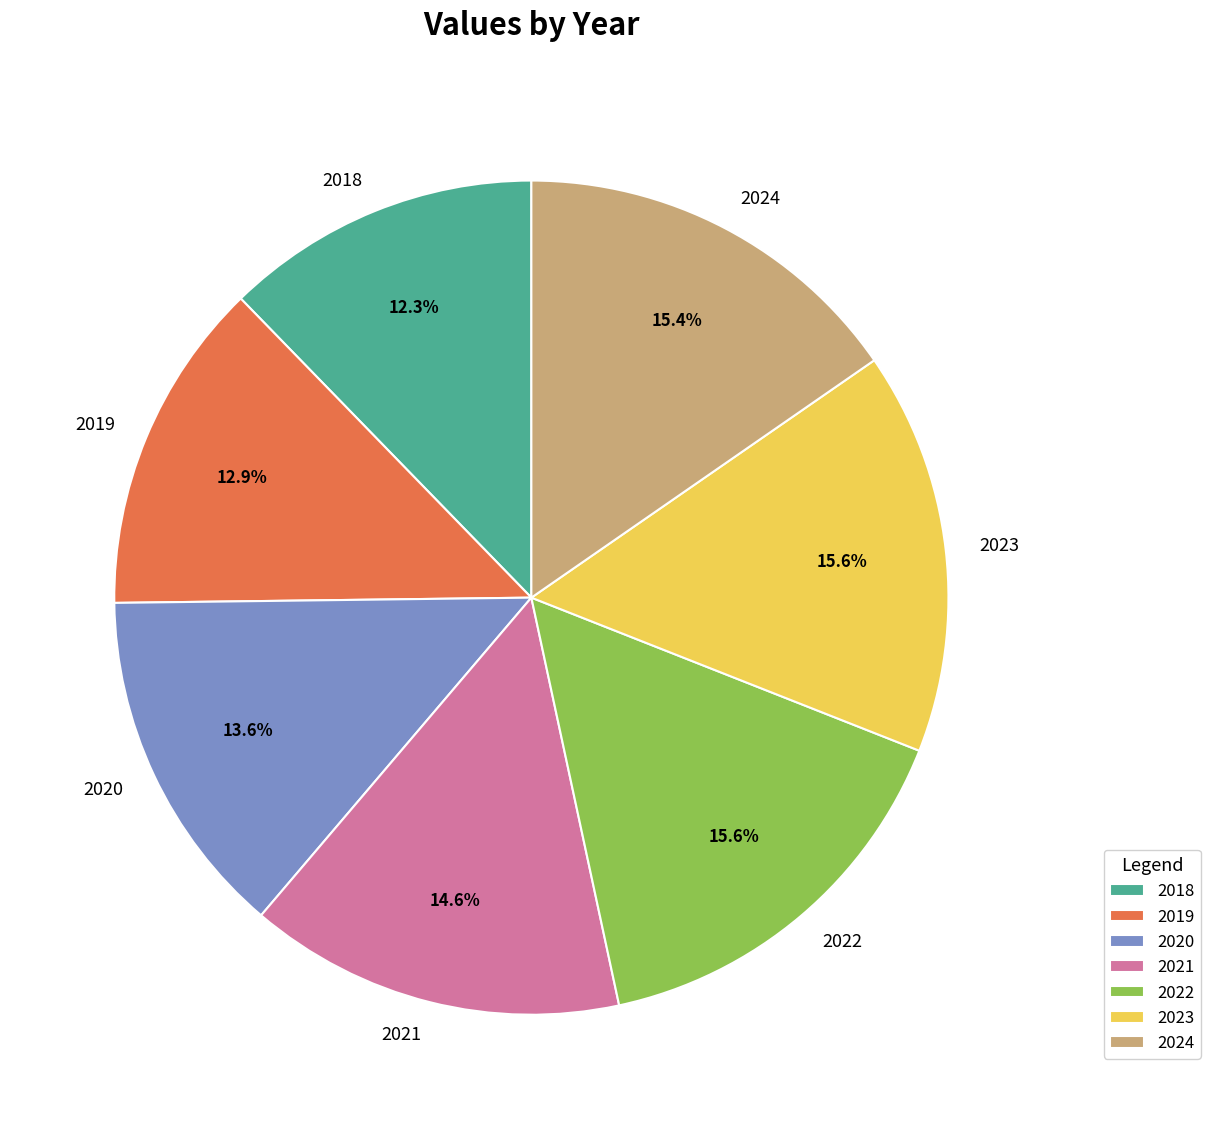

Which slice is the smallest?

2018